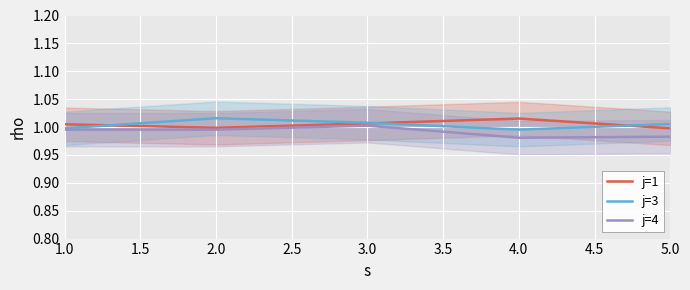

Is the value of j=3 at 3.0 greater than the value of j=1 at 5.0?

Yes